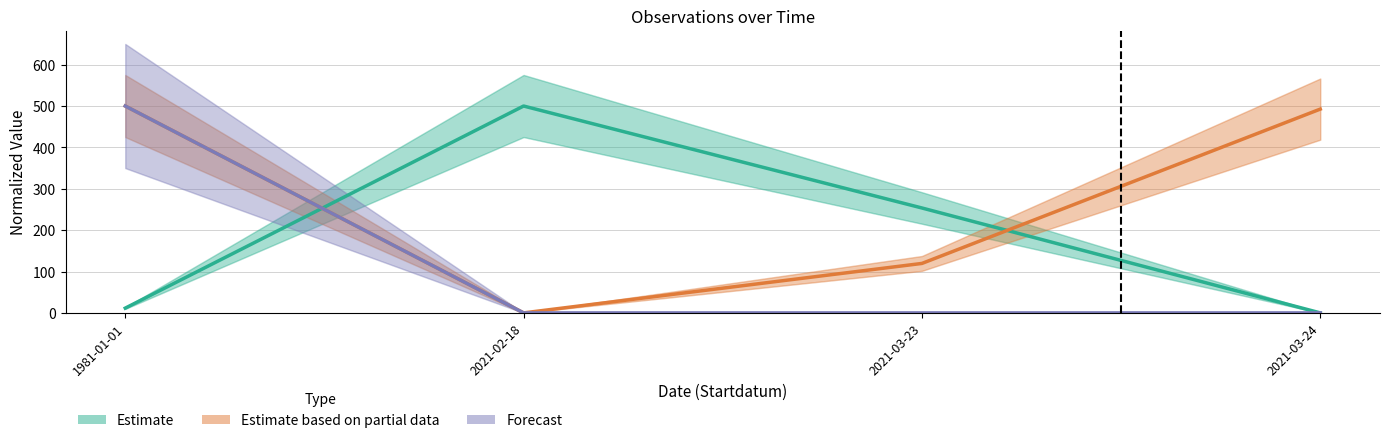

Does the chart have visible grid lines?

Yes